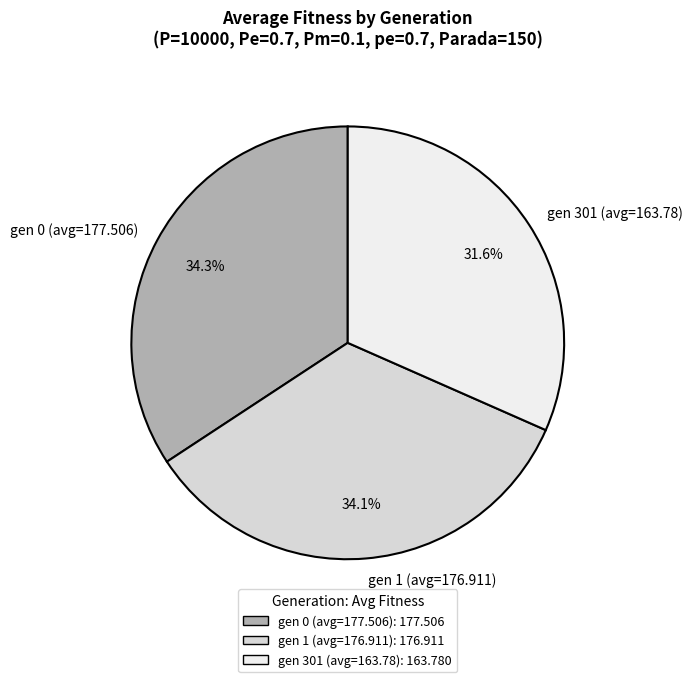

Between gen 0 (avg=177.506) and gen 301 (avg=163.78), which is larger?

gen 0 (avg=177.506)